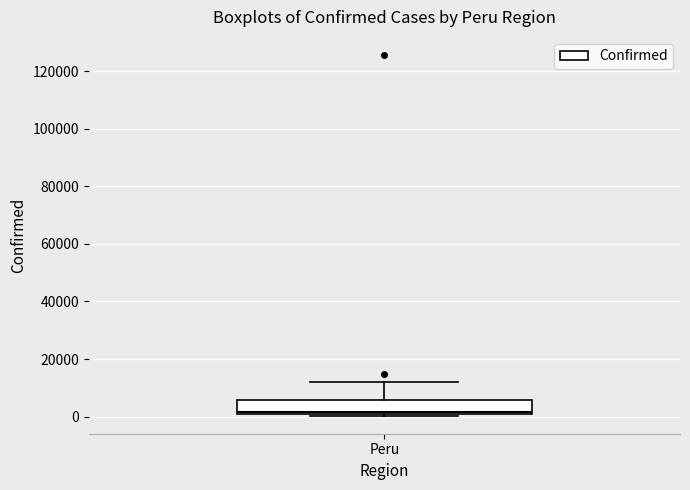

Where does the median line of the box for Peru sit on the y-axis? The values are not printed on the chart, so give them approximately, as read against the axis.

2000